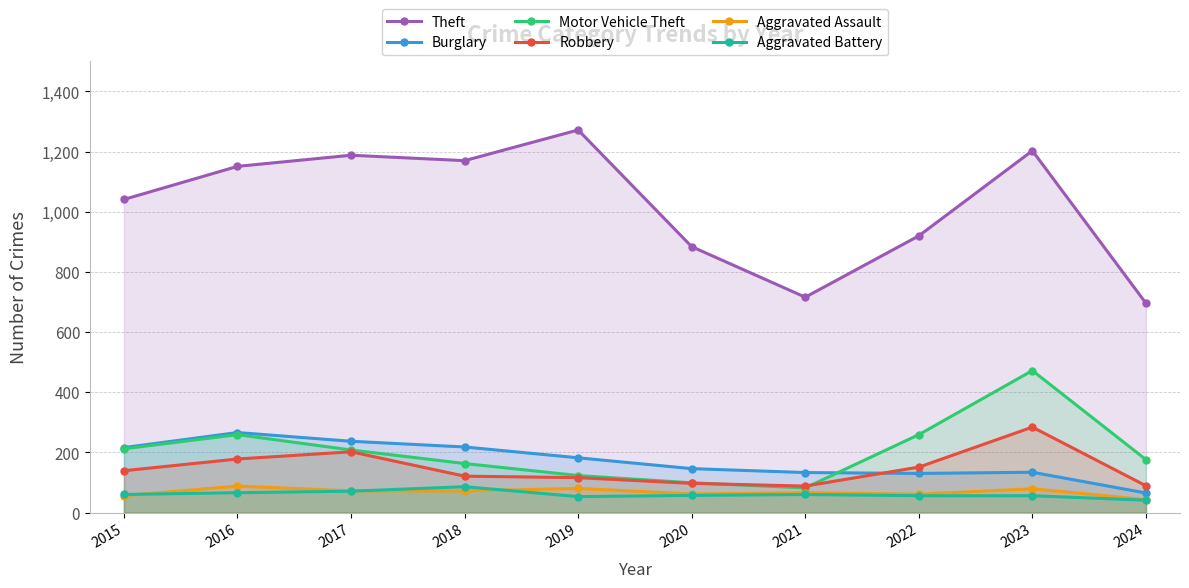

What is the total value across all series at 2023?

2228